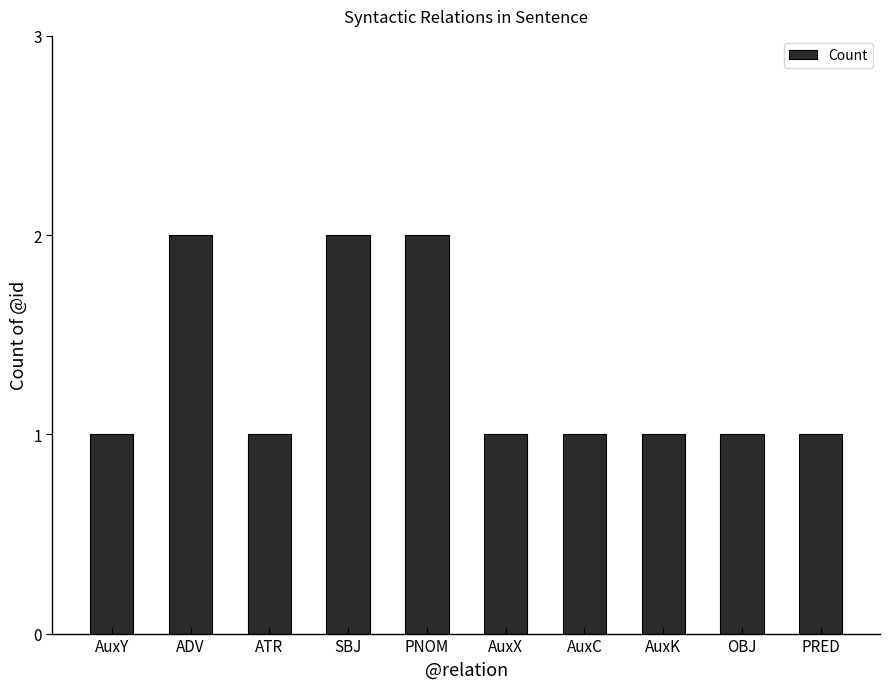

What is the sum of all values?

13